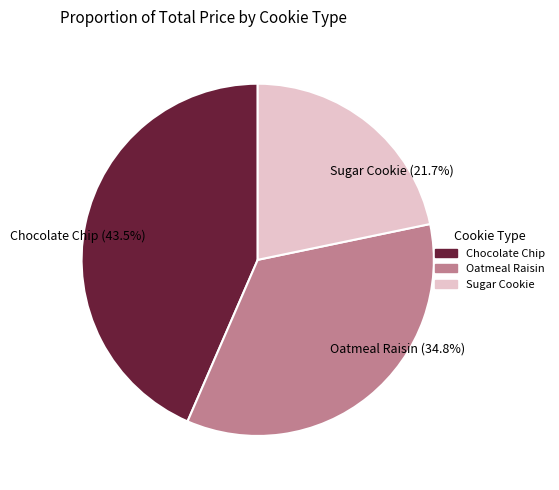

Does any single category account for the majority?

No